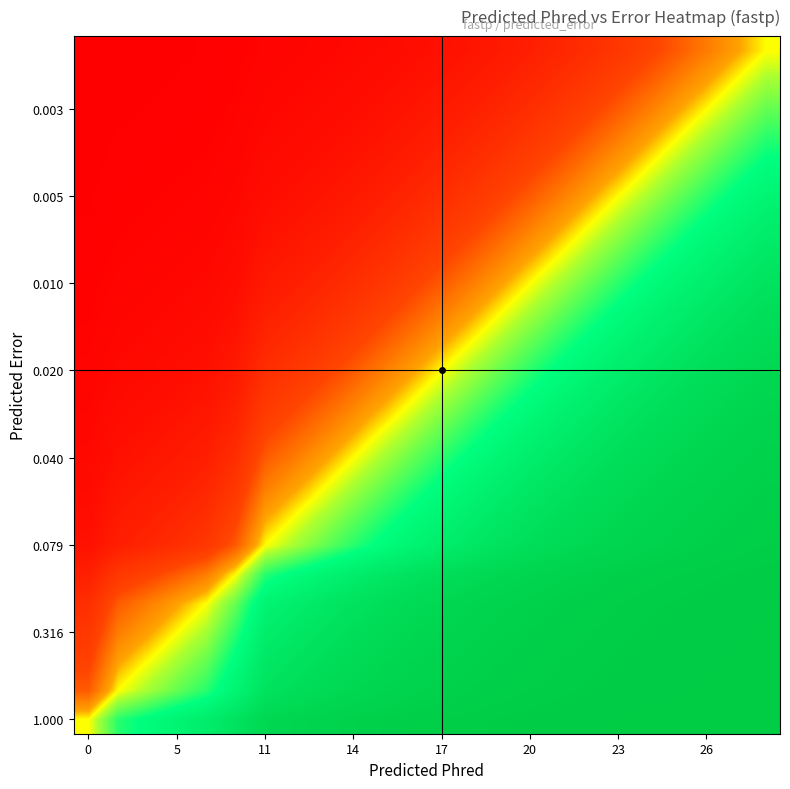

What is the maximum value shown in the chart?

1.0